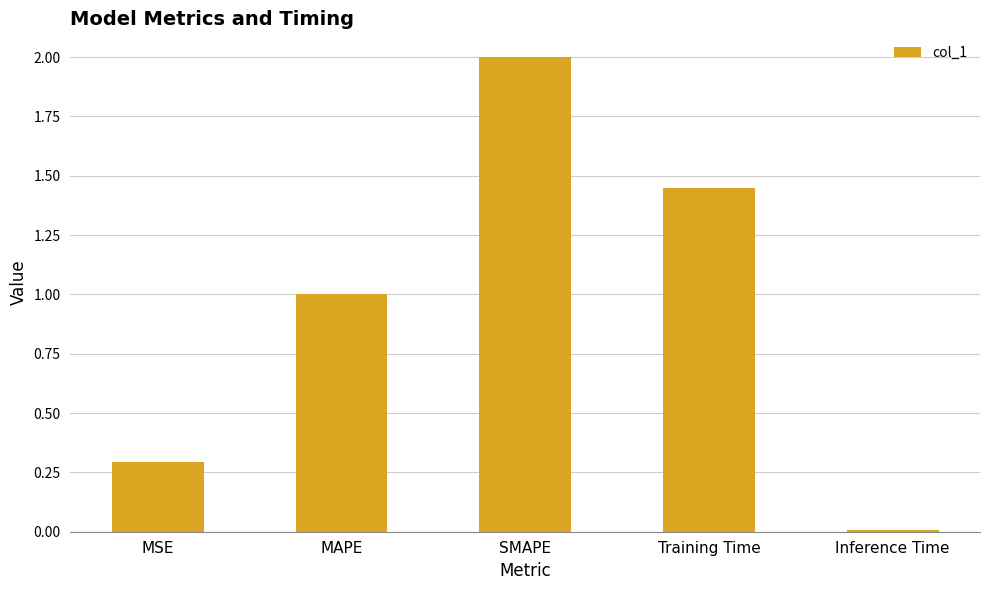

What is the label of the 2nd bar from the left?

MAPE